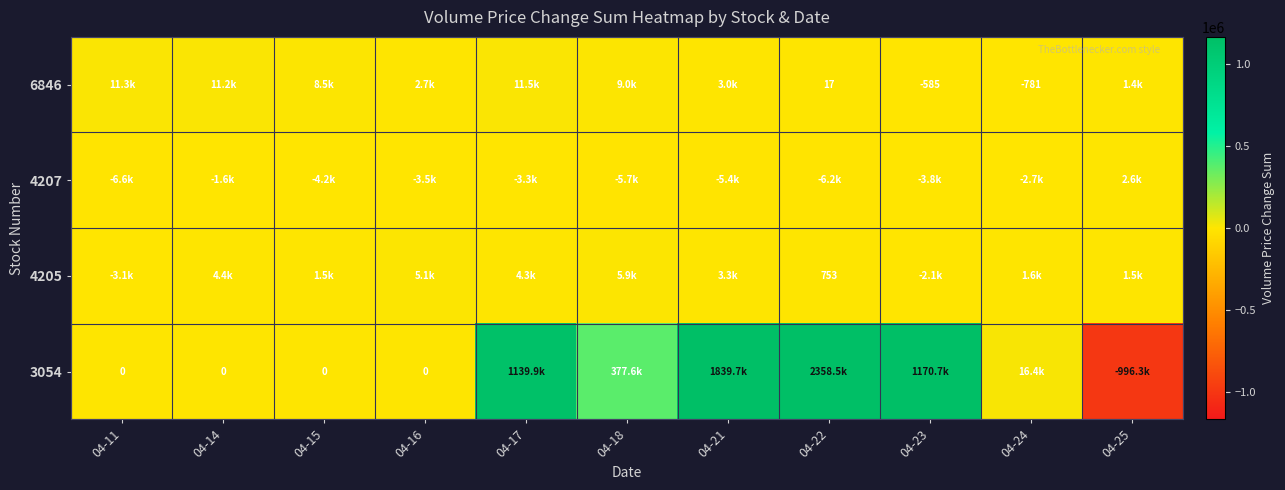

The 6846 series shows -585 at 04-23. True or false?

True